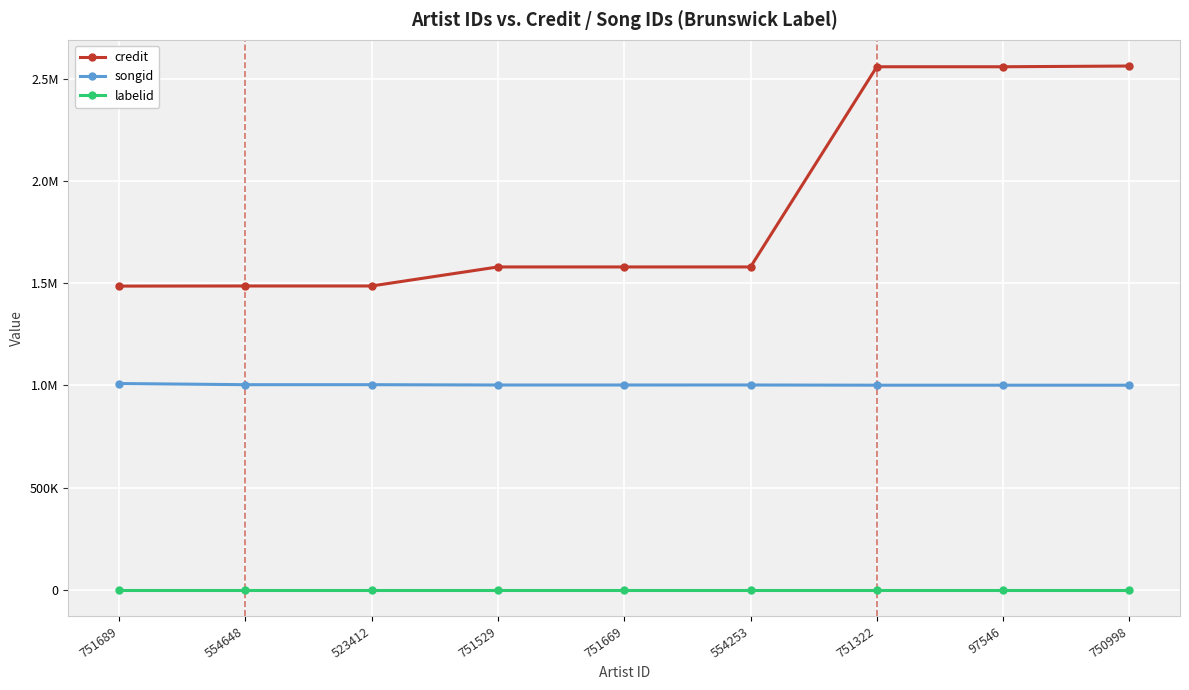

True or false: credit and labelid intersect in this chart.

False